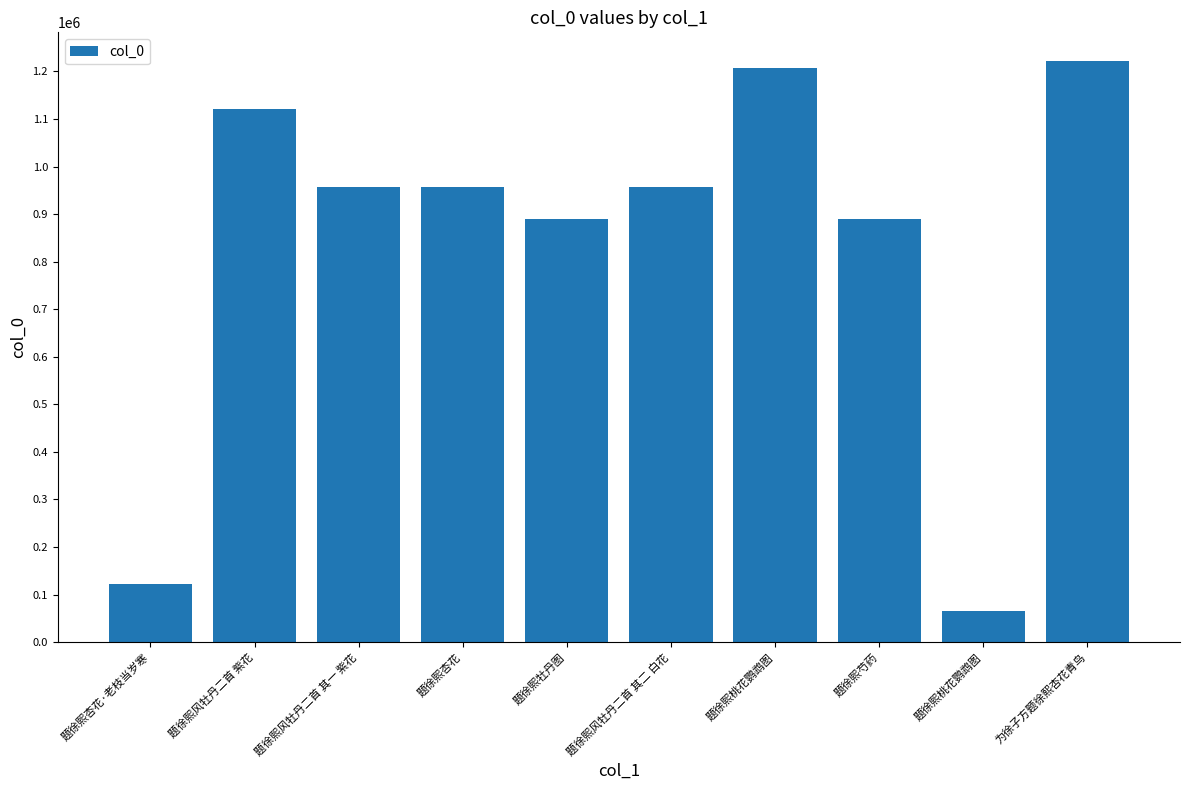

Are the bars horizontal?

No